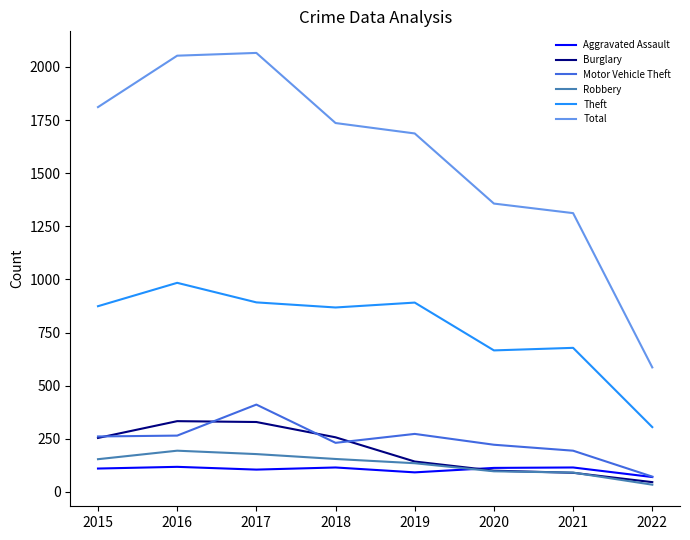

The value of Total at 2016 is 2053. True or false?

True